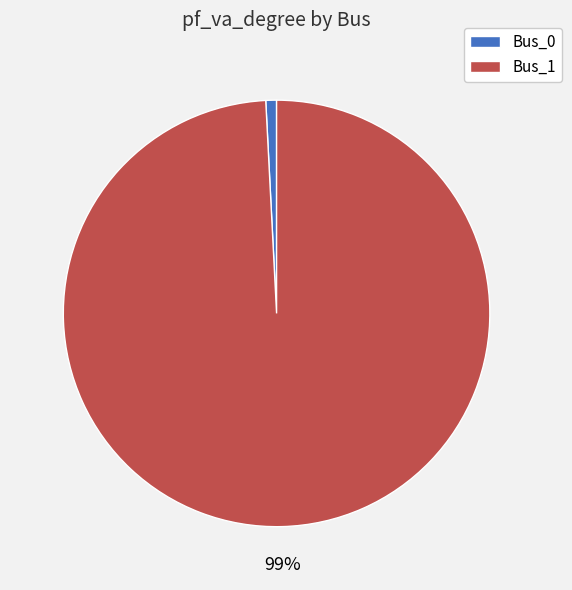

What is the majority slice?

Bus_1